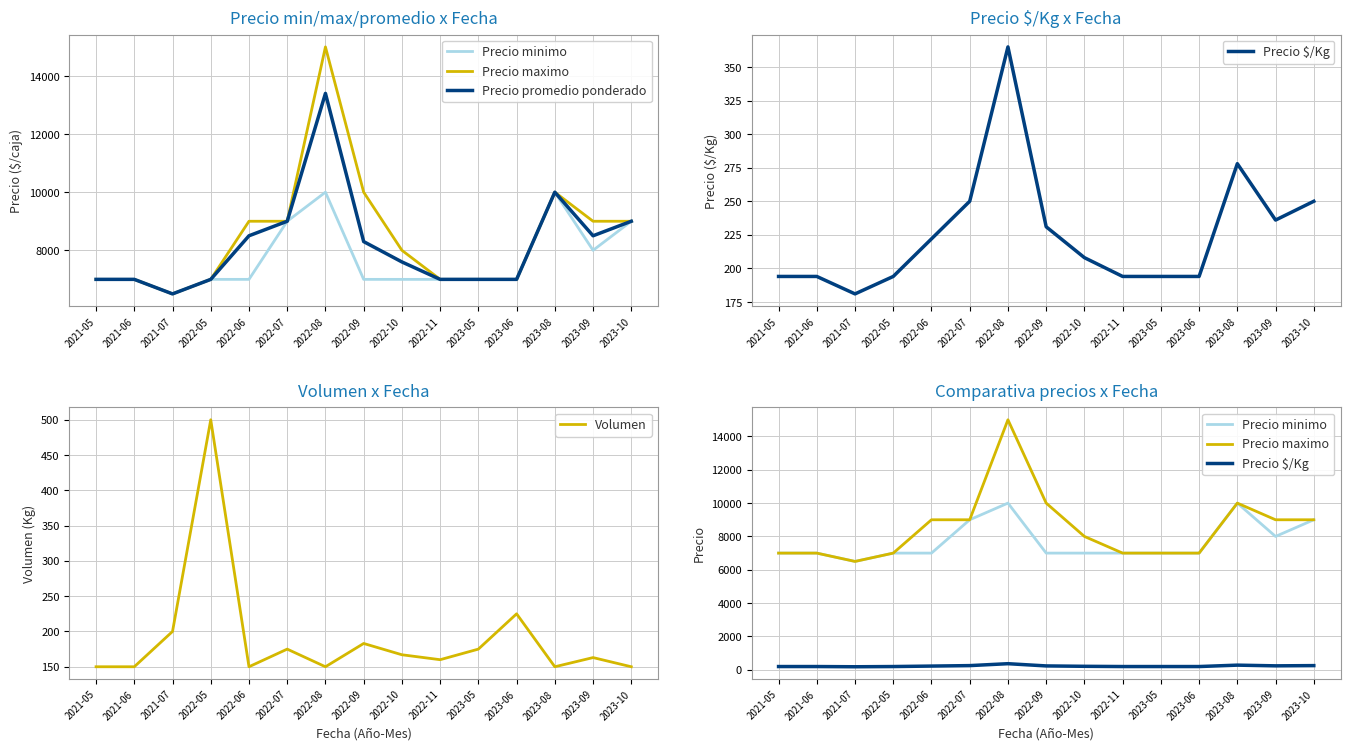

Reading left to right, extract all data points from this chart.

Precio minimo: 2021-05=7000	2021-06=7000	2021-07=6500	2022-05=7000	2022-06=7000	2022-07=9000	2022-08=10000	2022-09=7000	2022-10=7000	2022-11=7000	2023-05=7000	2023-06=7000	2023-08=10000	2023-09=8000	2023-10=9000
Precio maximo: 2021-05=7000	2021-06=7000	2021-07=6500	2022-05=7000	2022-06=9000	2022-07=9000	2022-08=15000	2022-09=10000	2022-10=8000	2022-11=7000	2023-05=7000	2023-06=7000	2023-08=10000	2023-09=9000	2023-10=9000
Precio promedio ponderado: 2021-05=7000	2021-06=7000	2021-07=6500	2022-05=7000	2022-06=8500	2022-07=9000	2022-08=13400	2022-09=8300	2022-10=7600	2022-11=7000	2023-05=7000	2023-06=7000	2023-08=10000	2023-09=8500	2023-10=9000
Precio $/Kg: 2021-05=194	2021-06=194	2021-07=181	2022-05=194	2022-06=222	2022-07=250	2022-08=365	2022-09=231	2022-10=208	2022-11=194	2023-05=194	2023-06=194	2023-08=278	2023-09=236	2023-10=250
Volumen: 2021-05=150	2021-06=150	2021-07=200	2022-05=500	2022-06=150	2022-07=175	2022-08=150	2022-09=183	2022-10=167	2022-11=160	2023-05=175	2023-06=225	2023-08=150	2023-09=163	2023-10=150